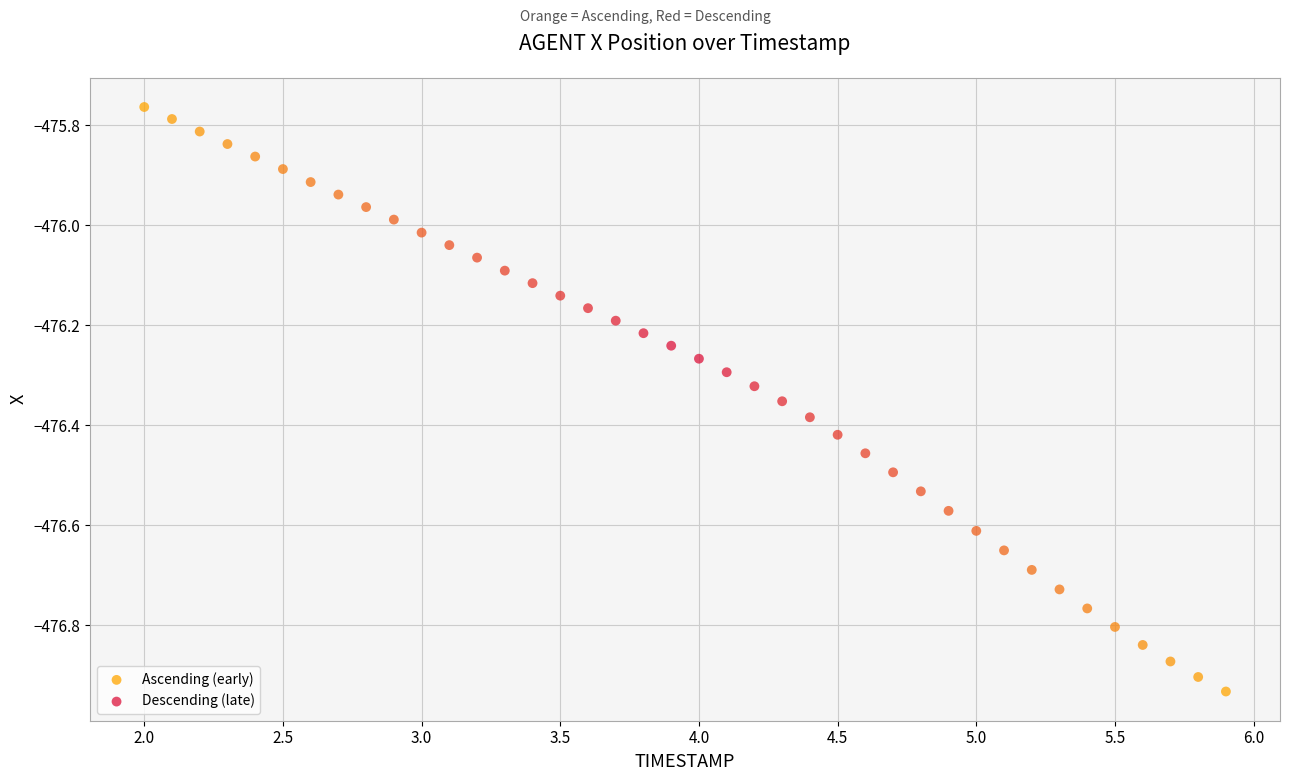

Which series has the widest spread of Y values?

Descending (late)